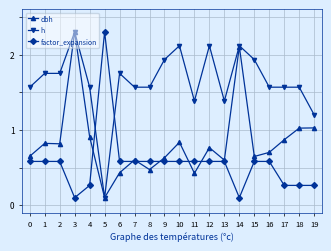

True or false: dbh has more than 0 interior local peaks.

True